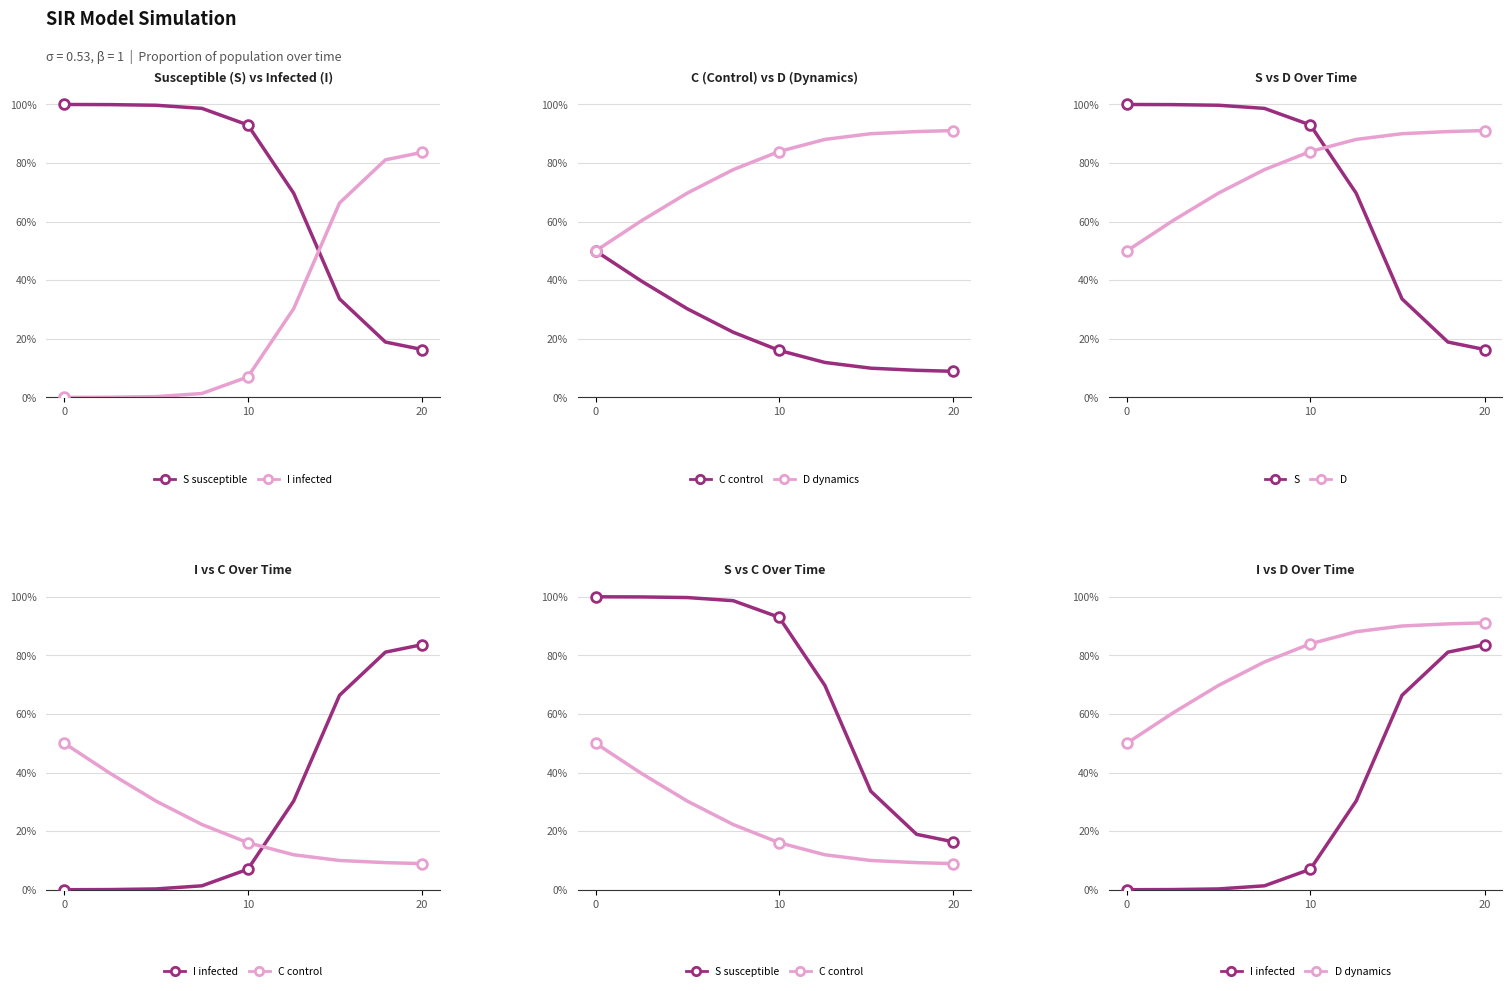

At which category is the sum across all series the highest?

10